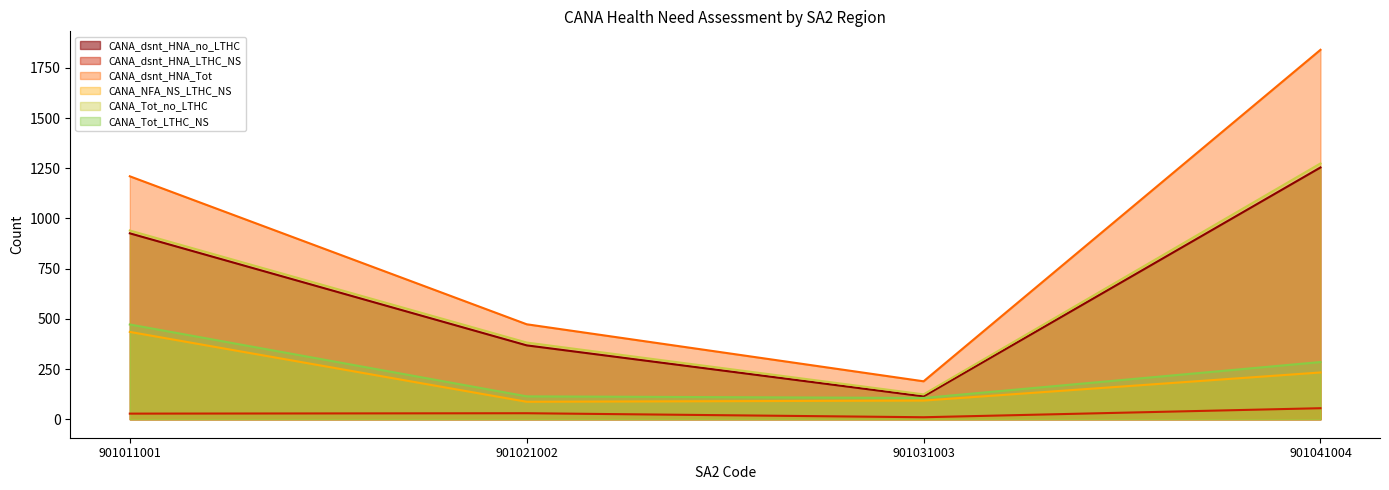

Does the chart display data point markers on the line(s)?

No